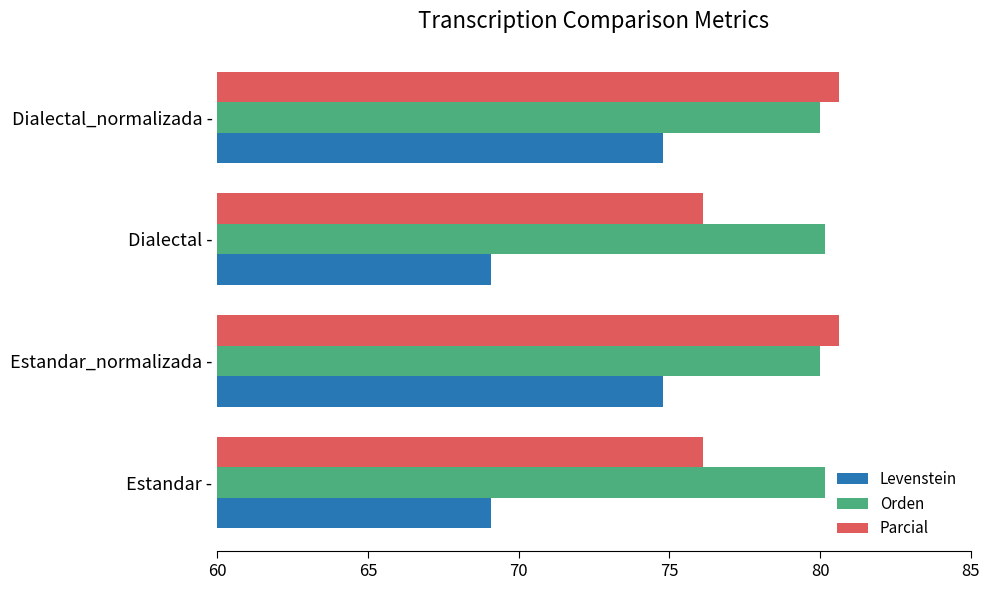

What is the highest value of the Levenstein series?

74.8